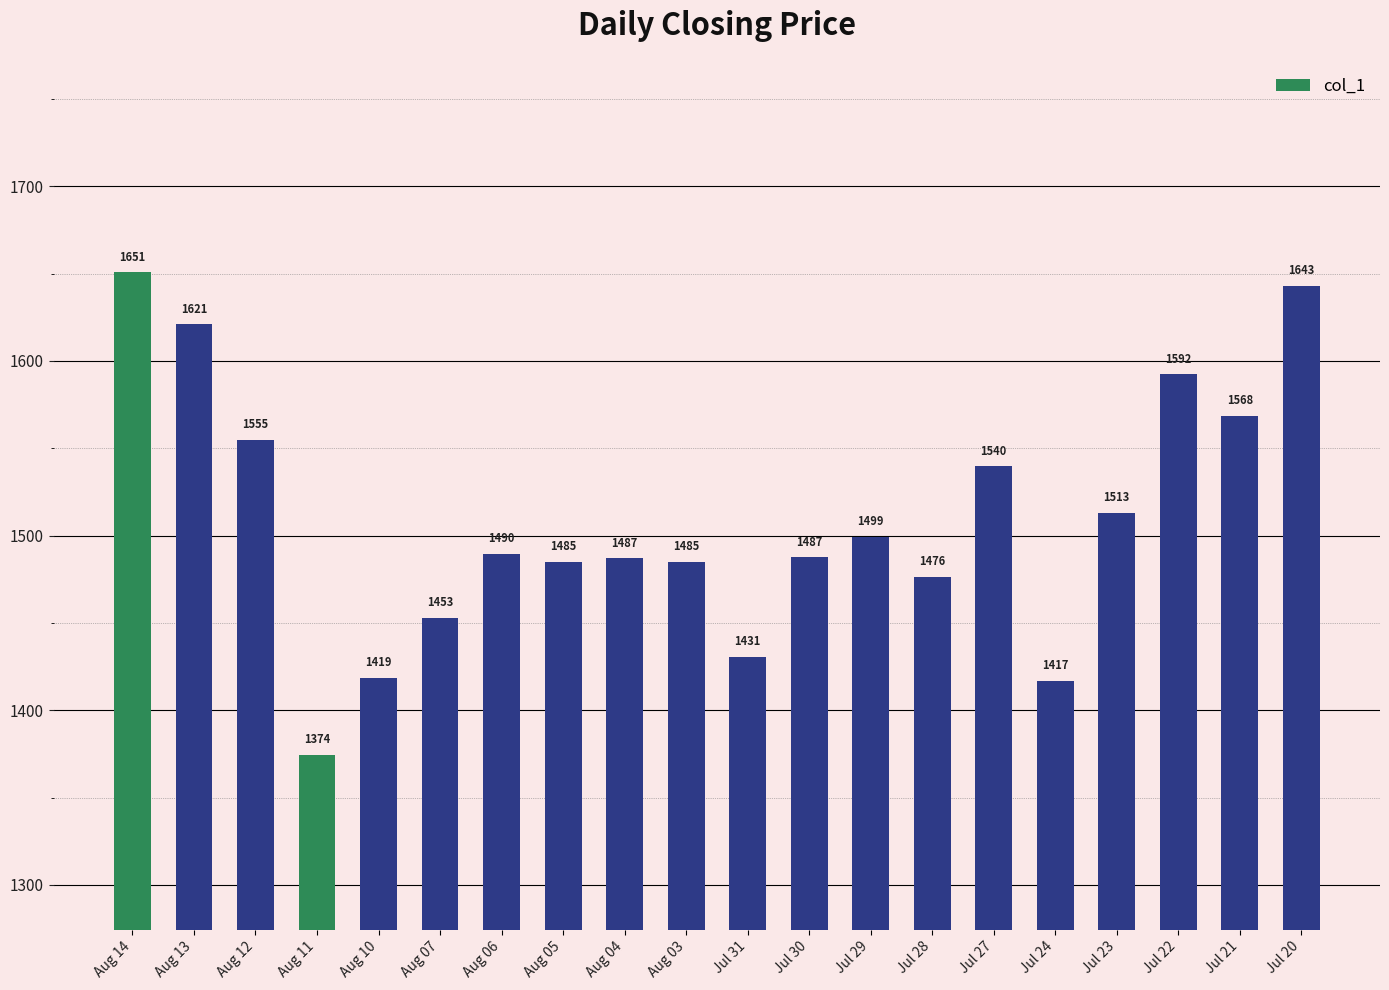

How many categories are shown in the chart?

20